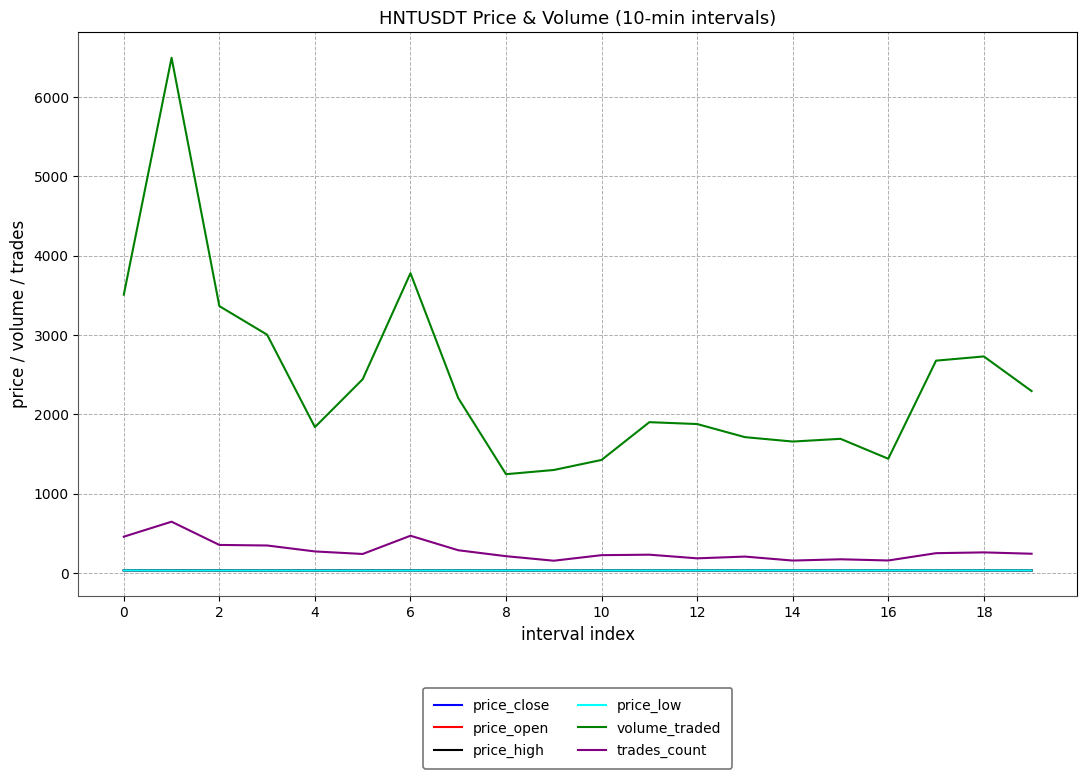

Which series has the largest total across all categories?

volume_traded